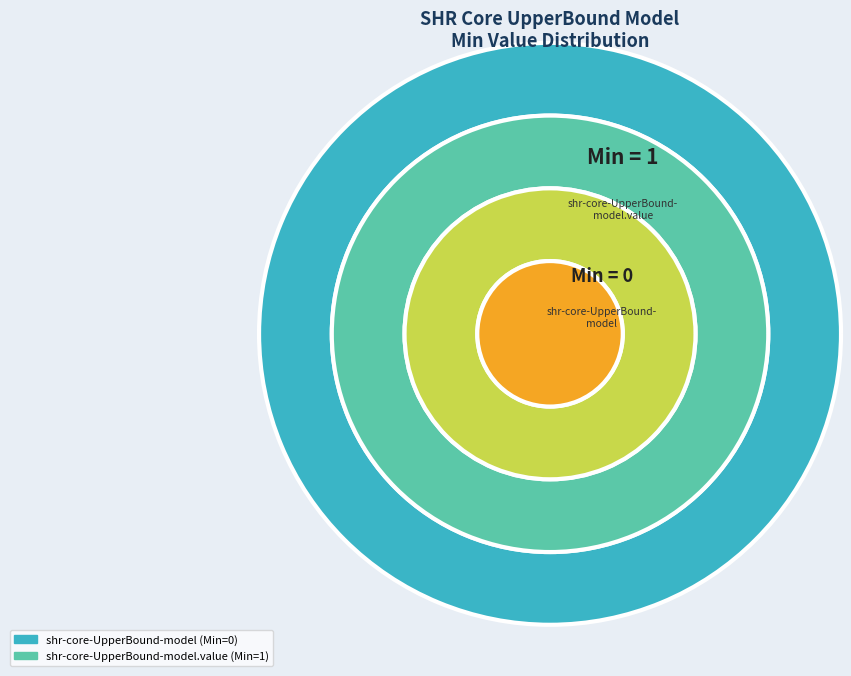

The shr-core-UpperBound-model slice represents 0% of the pie. True or false?

True